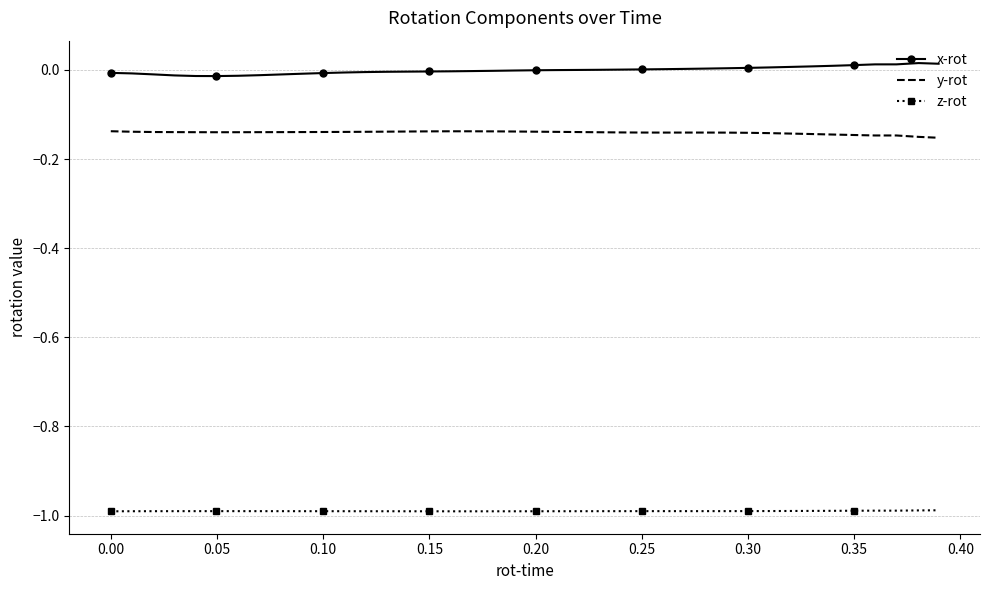

Rank the series by their maximum value, from highest to lowest.

x-rot, y-rot, z-rot